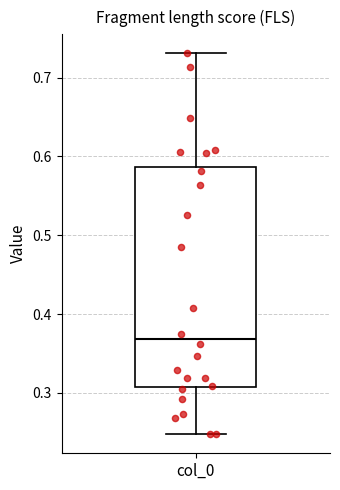

Transcribe this box plot: give where the median line is, the range the box spans, and where the two whiskers end, as read against the y-axis. The values are not printed on the chart, so give them approximately, as read against the axis.

median 0.37, box 0.31 to 0.59, whiskers 0.25 to 0.73